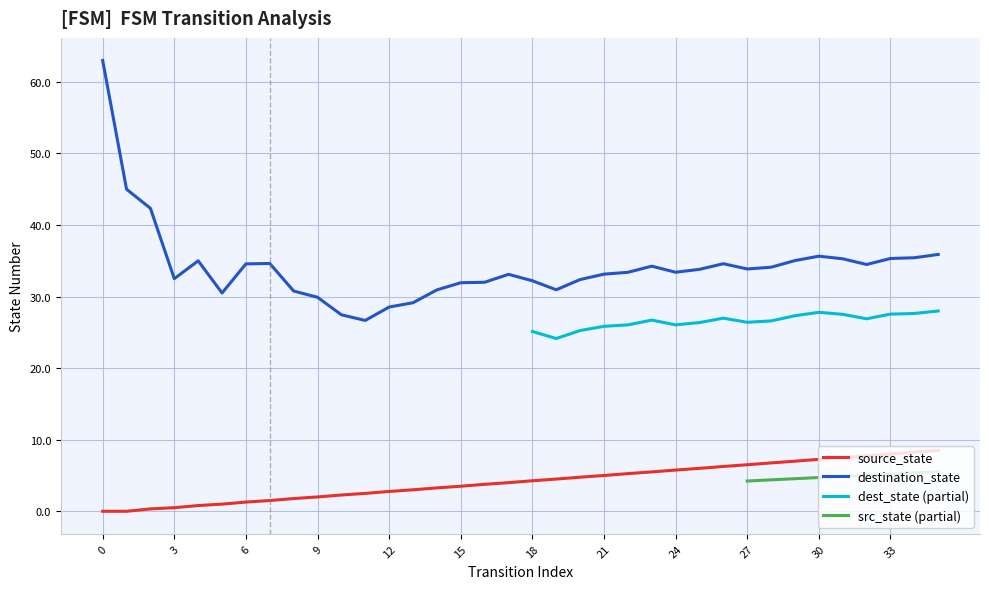

Which series has the largest total across all categories?

destination_state